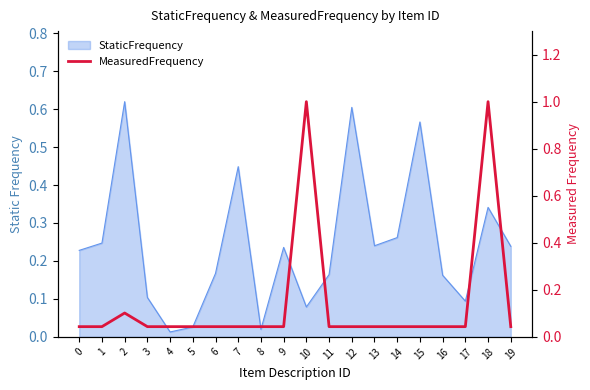

The value at 16 is 0.1. True or false?

False